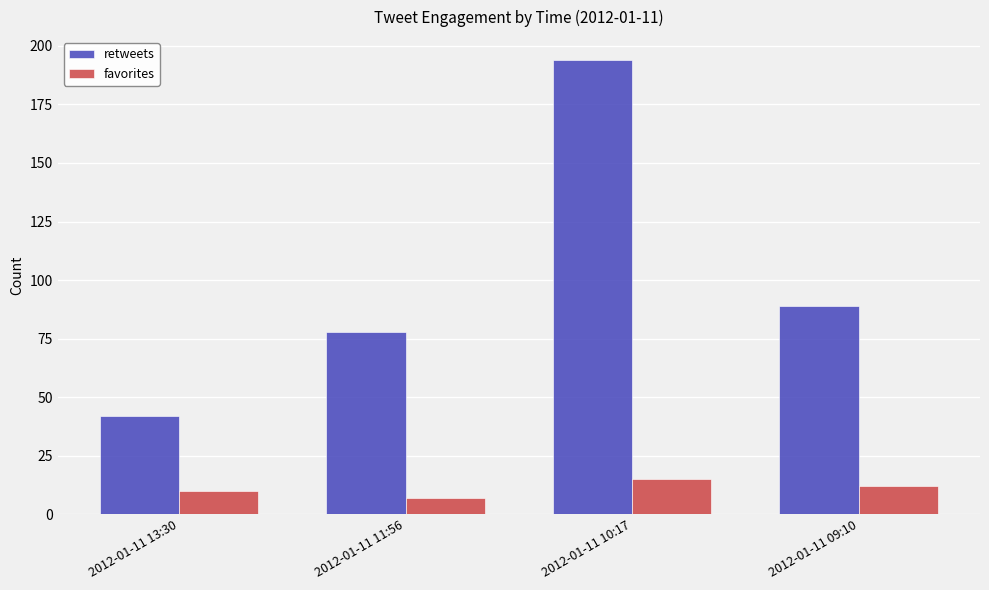

What is the label of the 3rd bar from the right?

2012-01-11 11:56